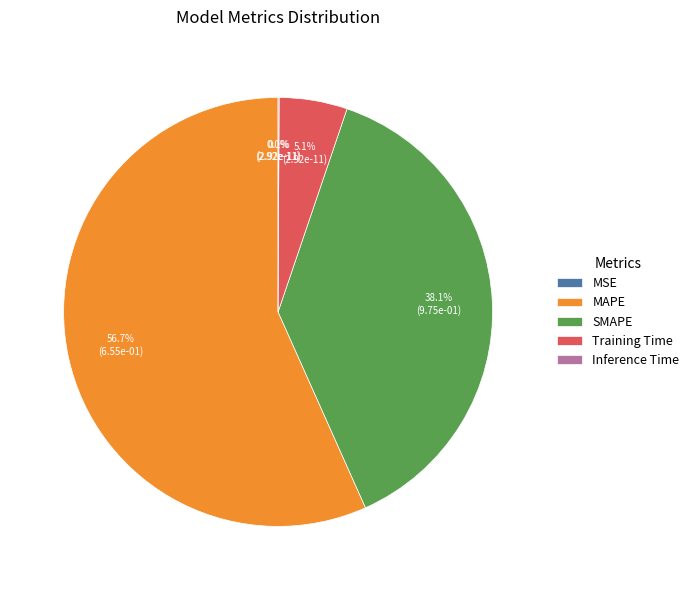

Is it true that MAPE is 42% of the pie?

False